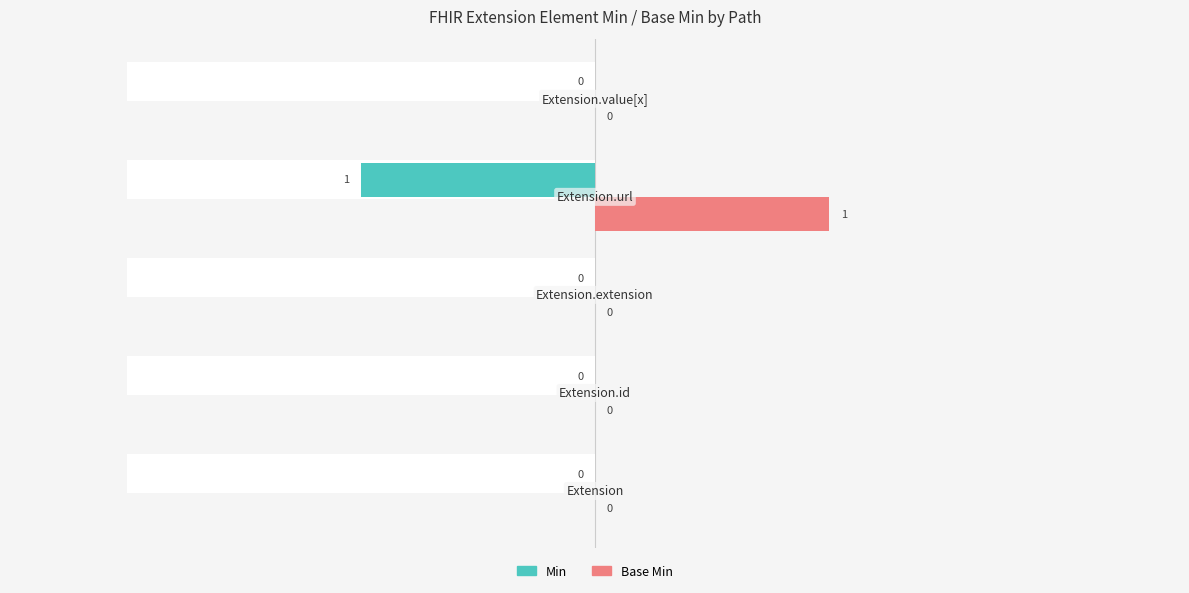

Are the bars horizontal?

Yes